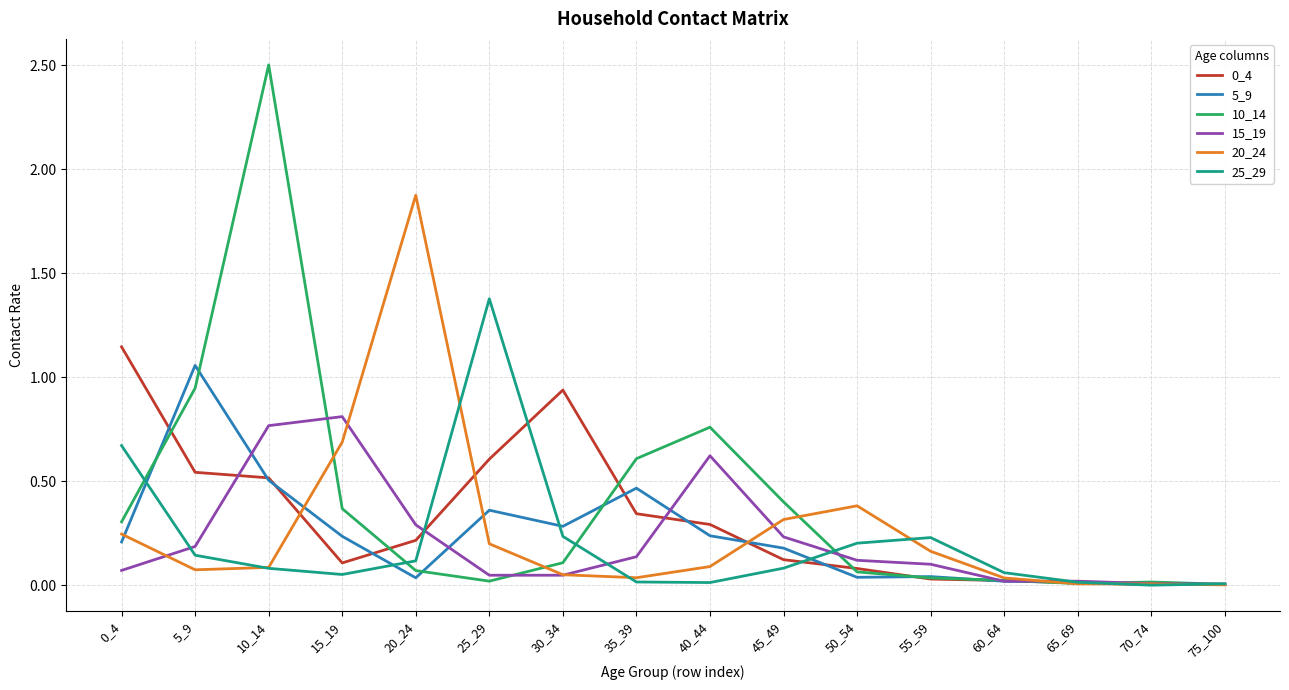

The 5_9 series shows 0.0 at 60_64. True or false?

True